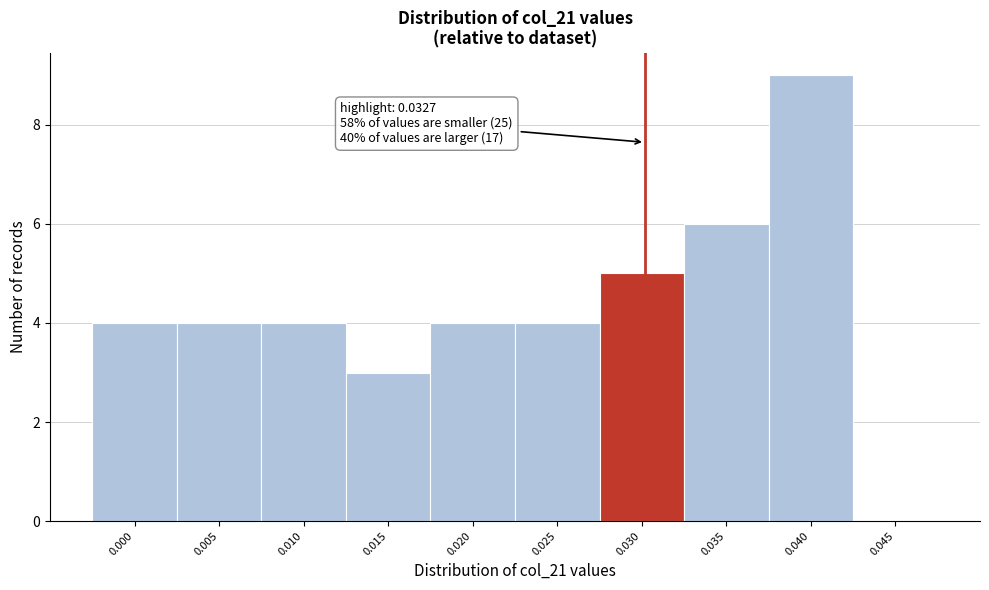

Reading left to right, list all the values displayed in this chart.

0.000=4	0.005=4	0.010=4	0.015=3	0.020=4	0.025=4	0.030=5	0.035=6	0.040=9	0.045=0